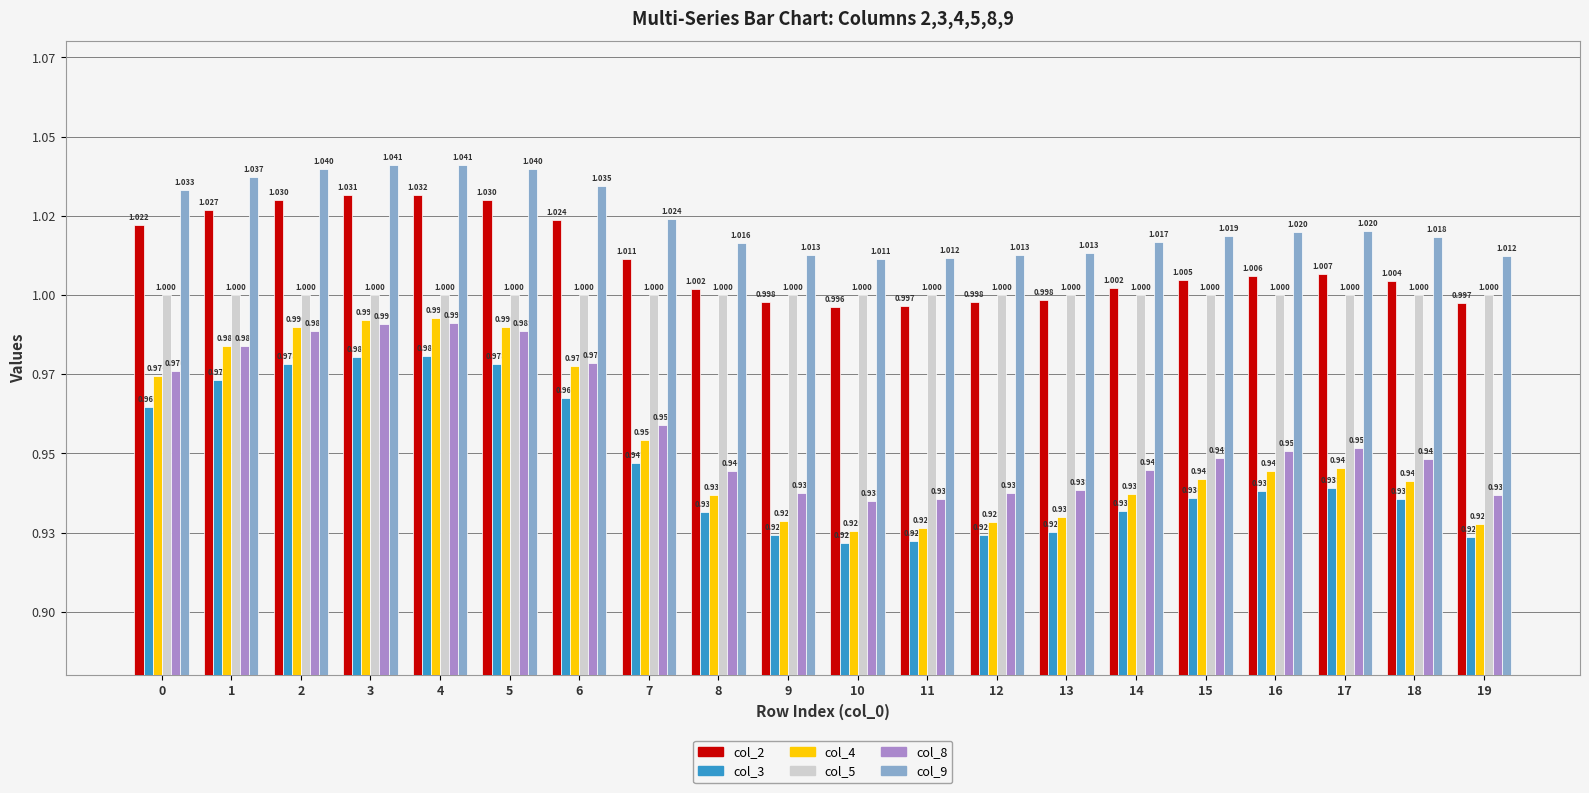

What is the average value of the col_3 series?

0.9